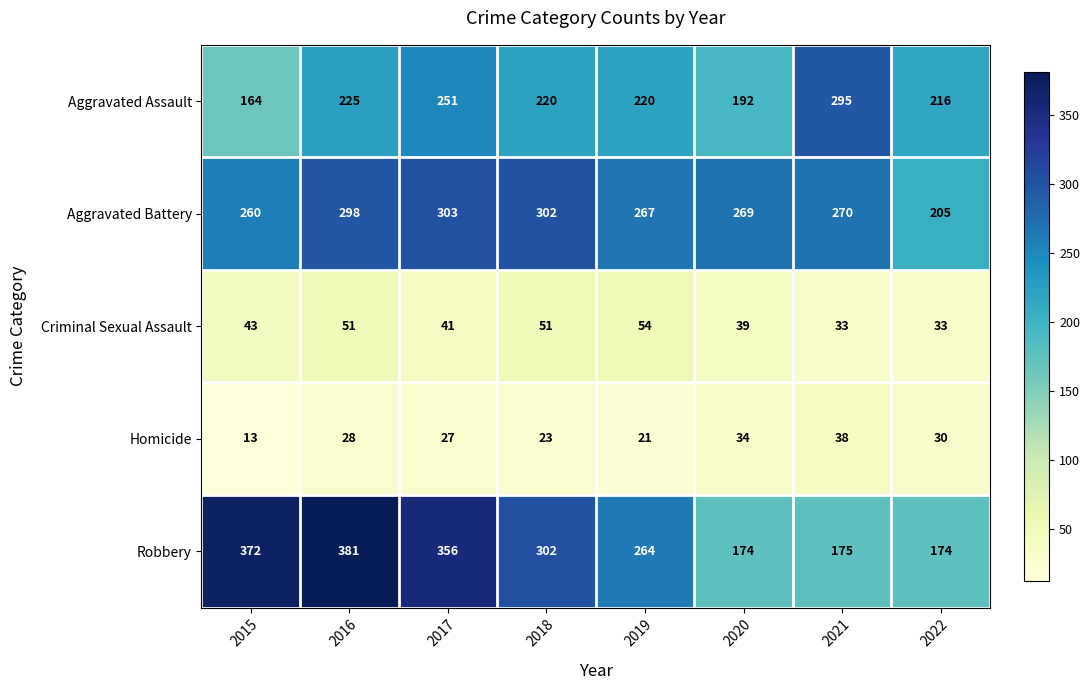

What is the sum of all Robbery values?

2198